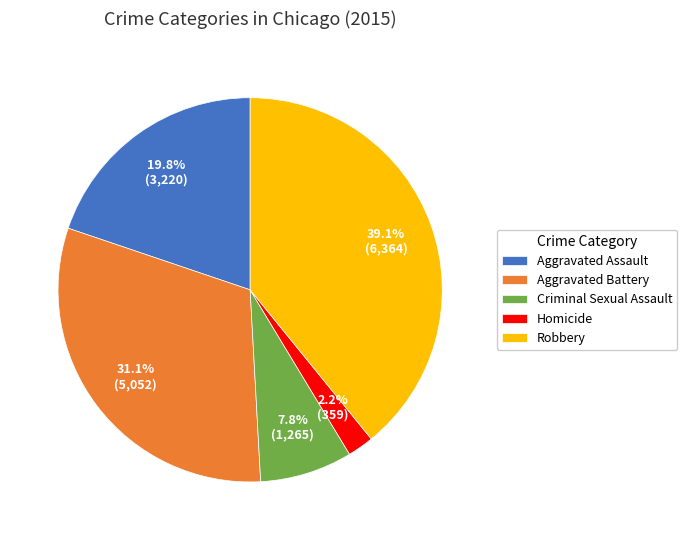

What percentage is the Aggravated Battery slice, to the nearest percent?

31%